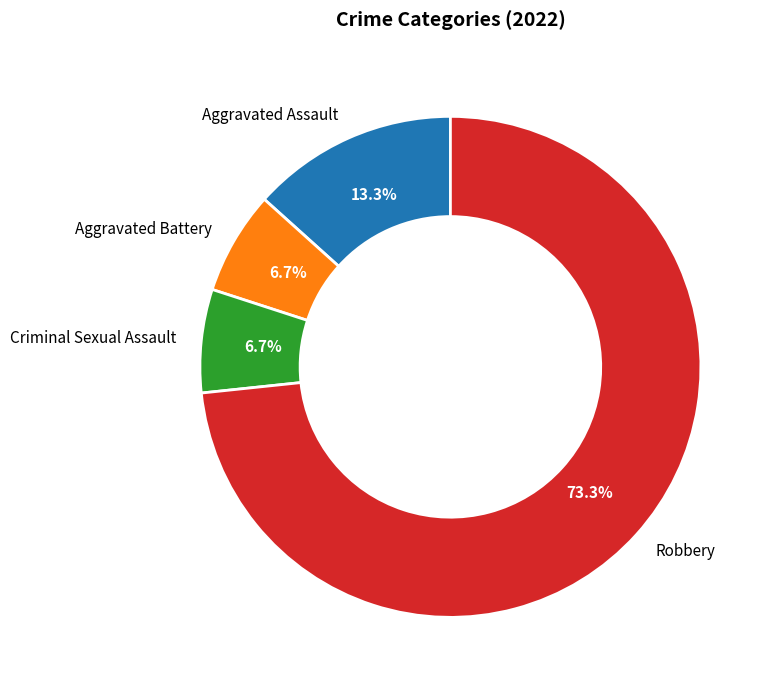

True or false: Criminal Sexual Assault accounts for 1% of the total.

False